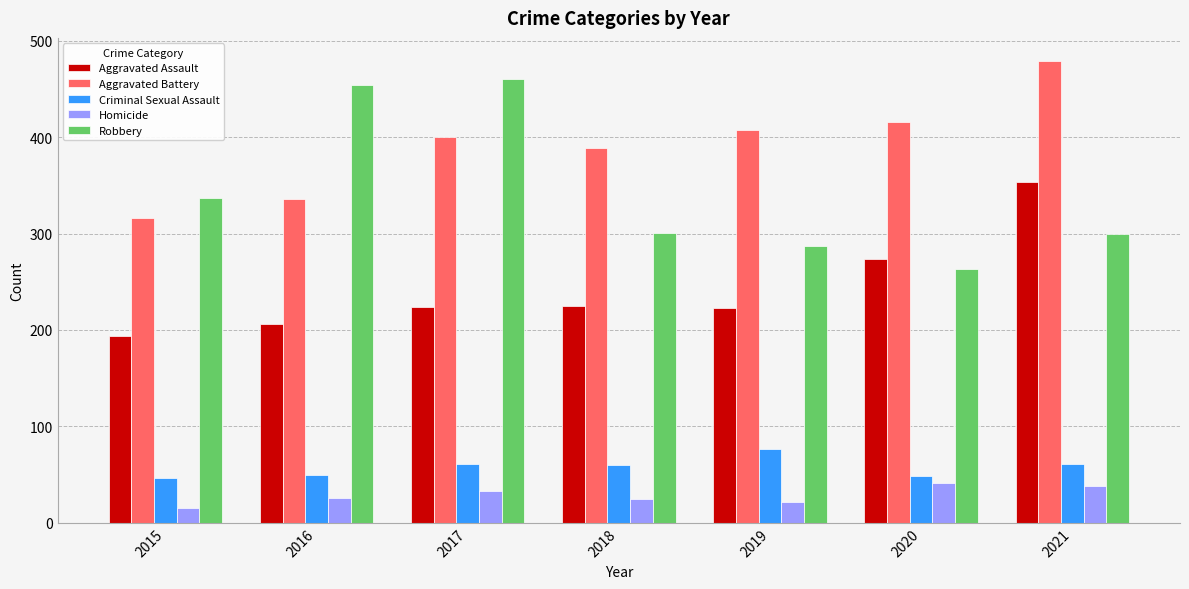

Which series has the largest total across all categories?

Aggravated Battery